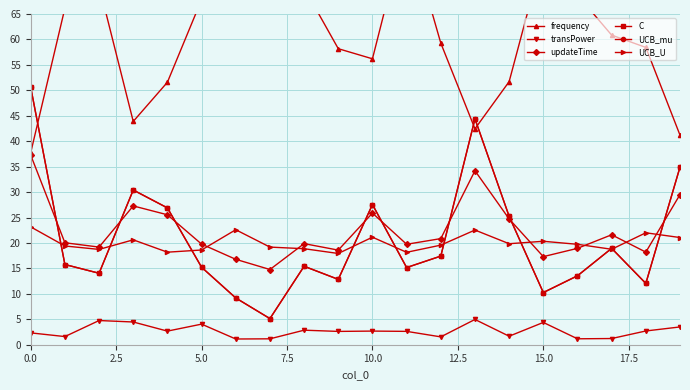

Where do UCB_mu and UCB_U first cross each other?

0.0 and 2.5